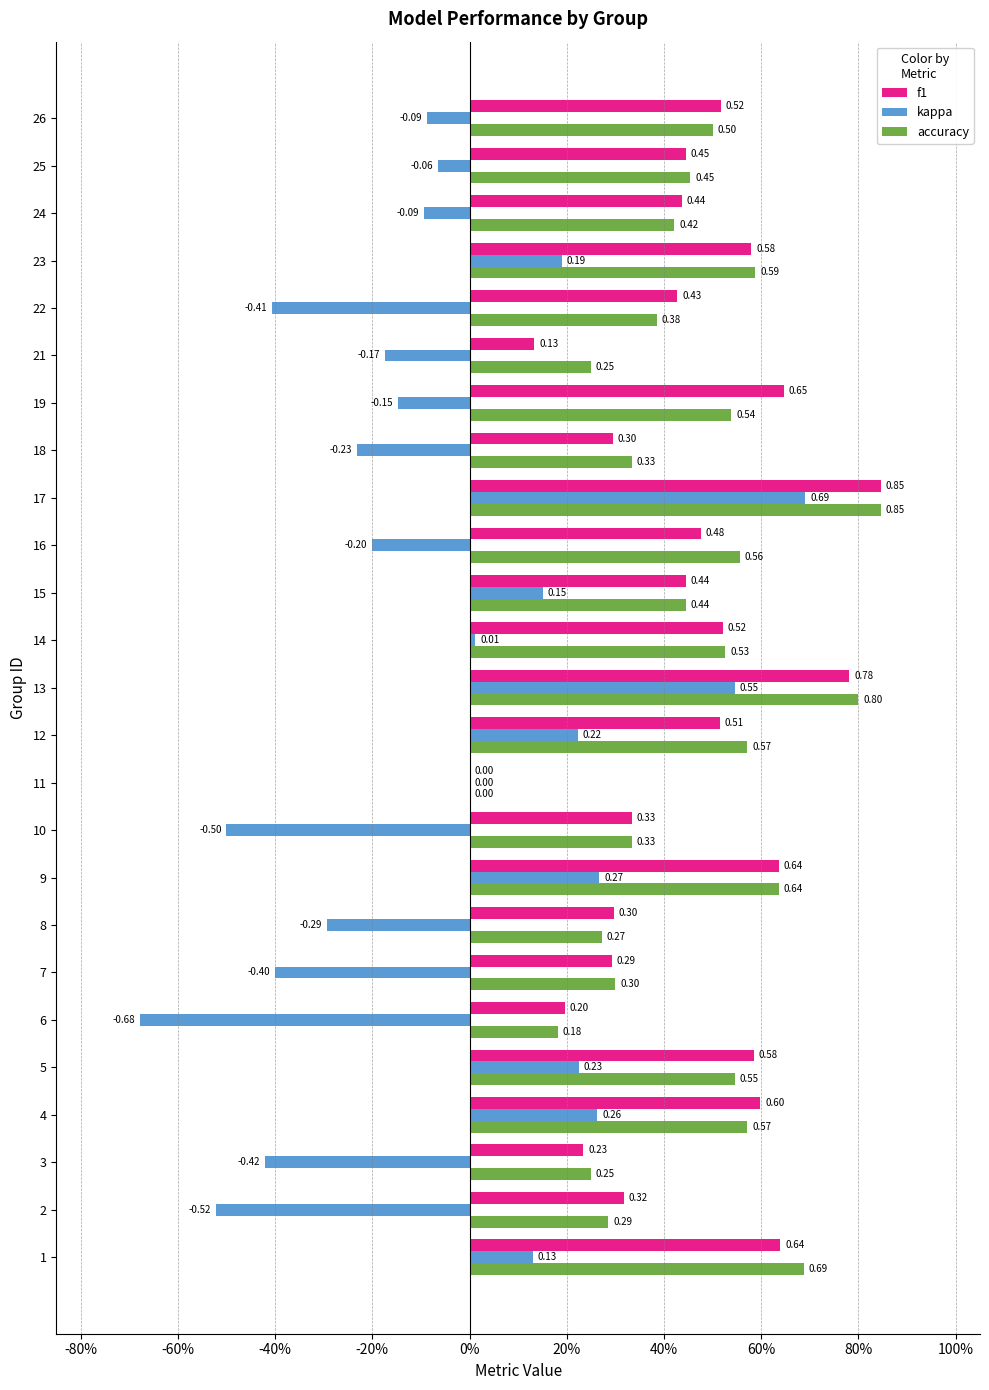

What are all the series names shown in the legend?

f1, kappa, accuracy